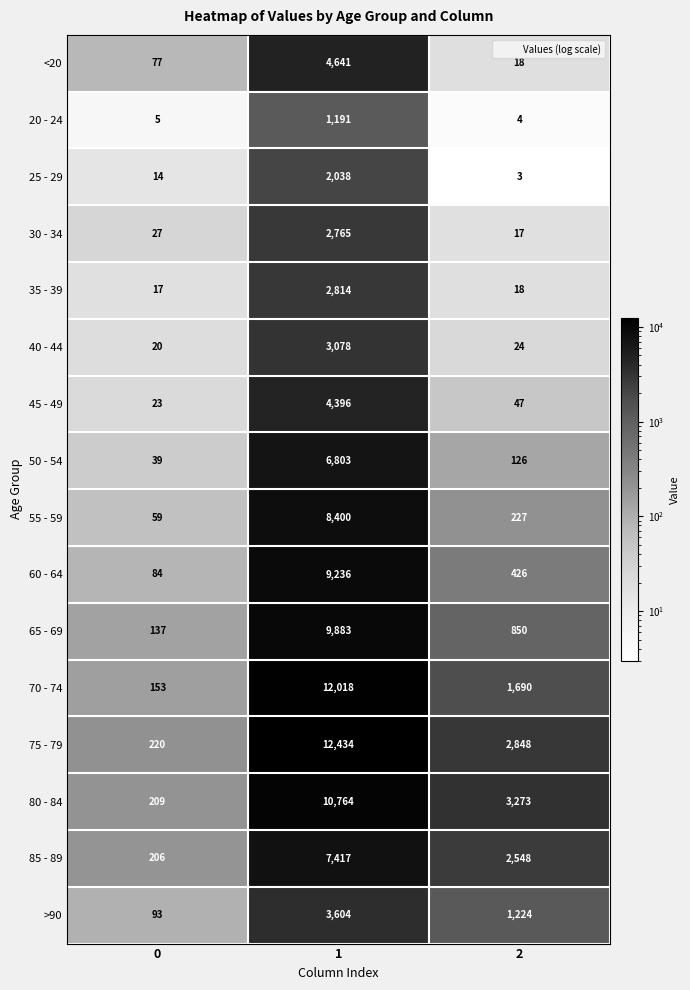

Which series has the largest total across all categories?

75 - 79